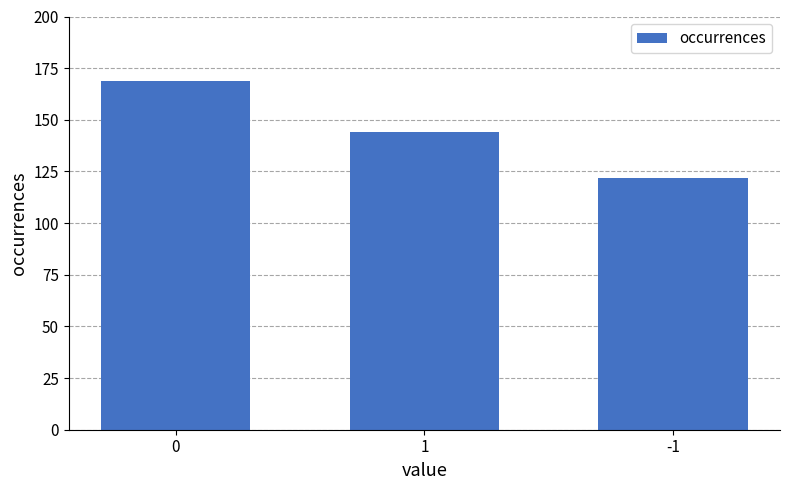

List the labels in order of value, largest first.

0, 1, -1